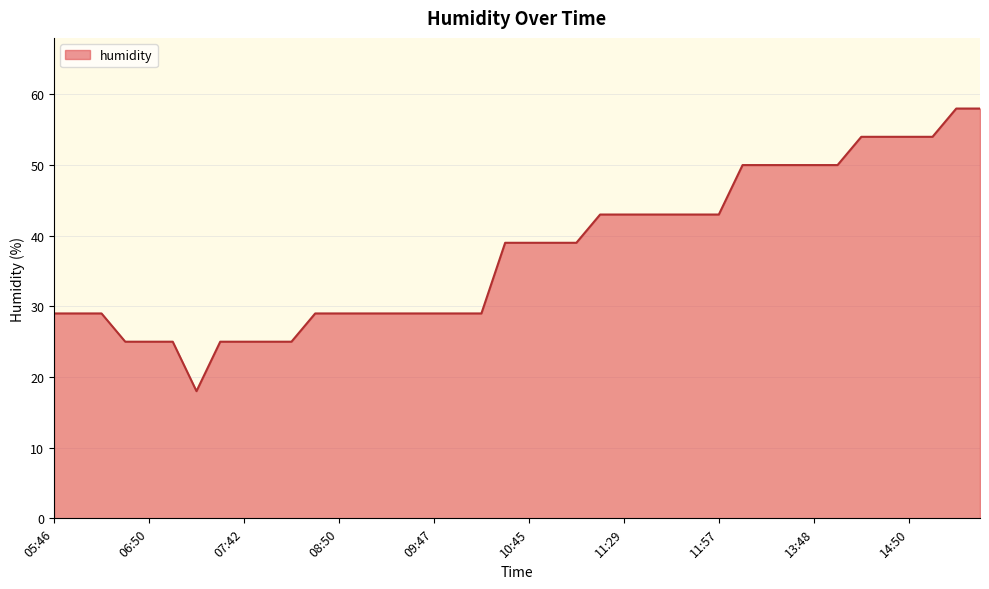

What is the maximum value shown in the chart?

58